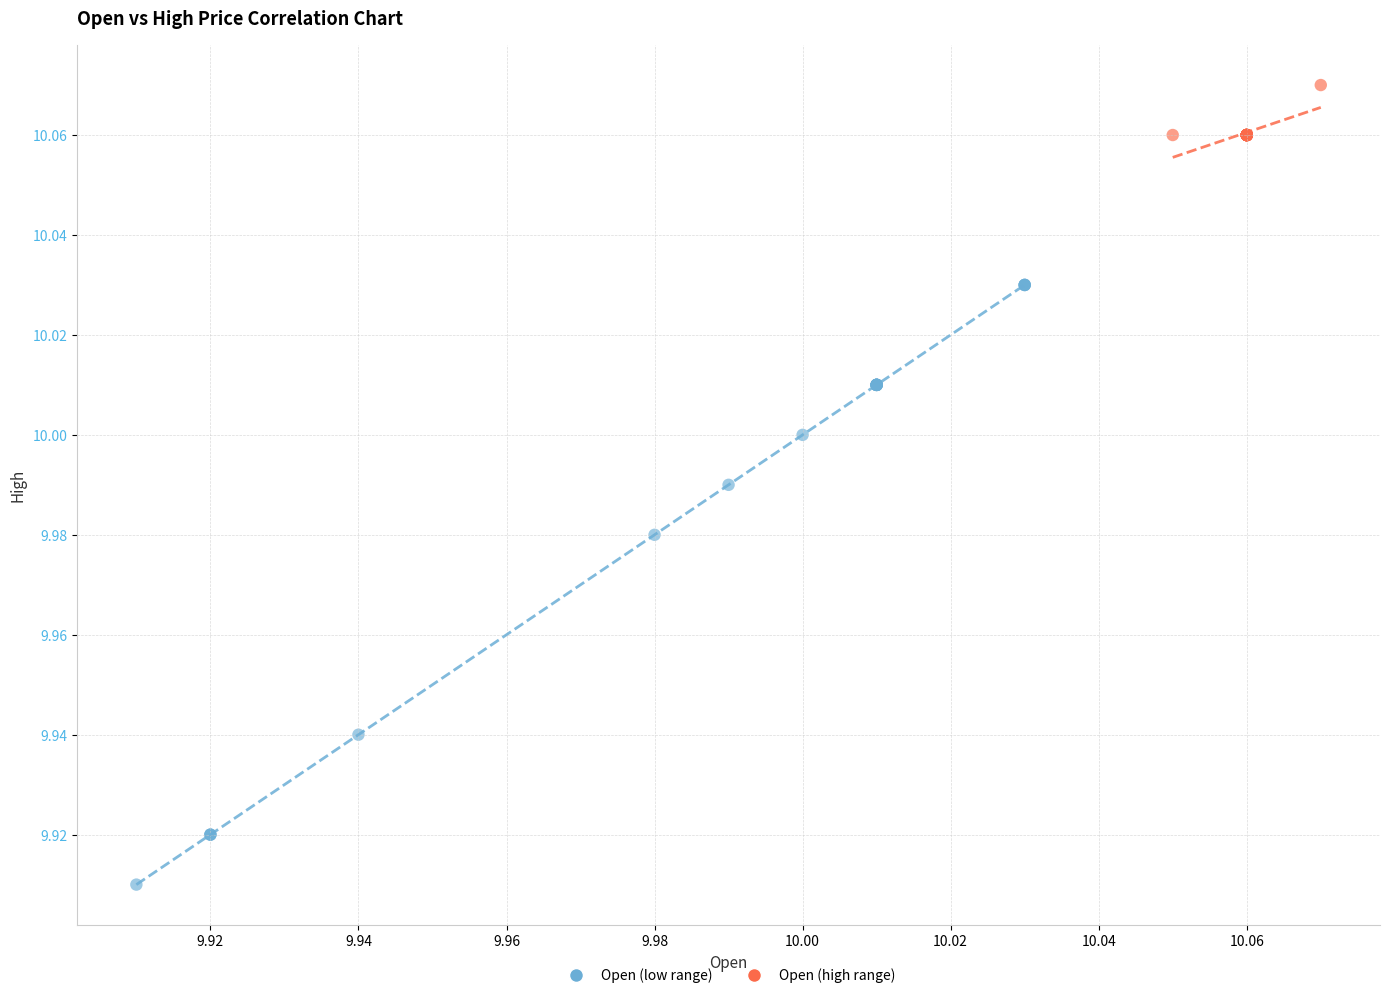

Which series contains the lowest Y value?

Open (low range)